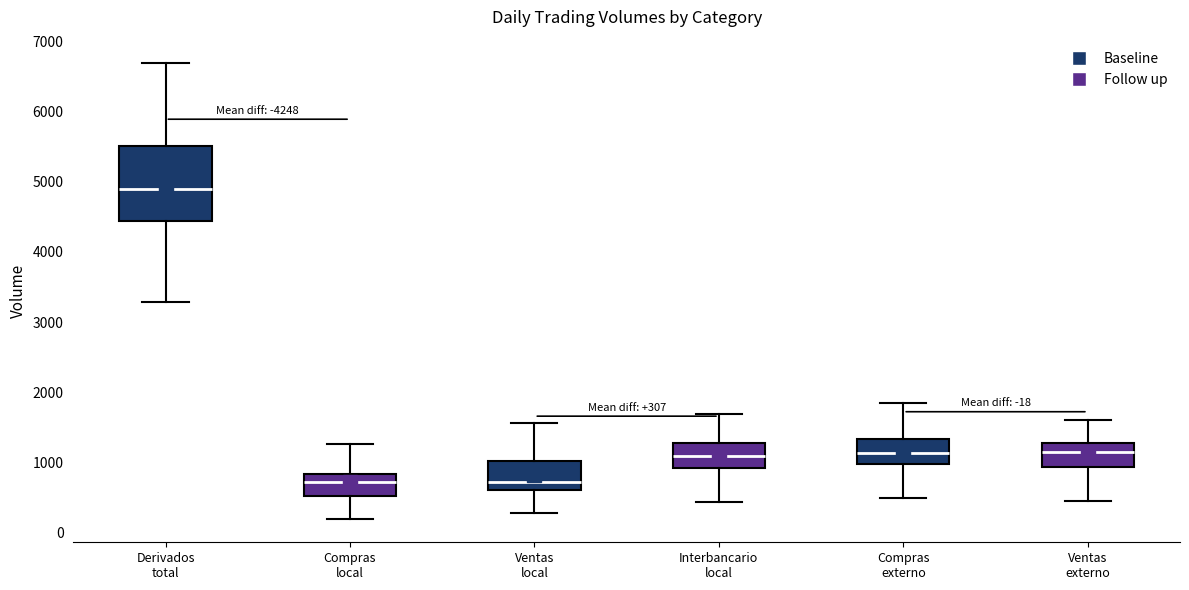

Comparing the boxes themselves (not the whiskers), which one is the tallest?

Derivados total